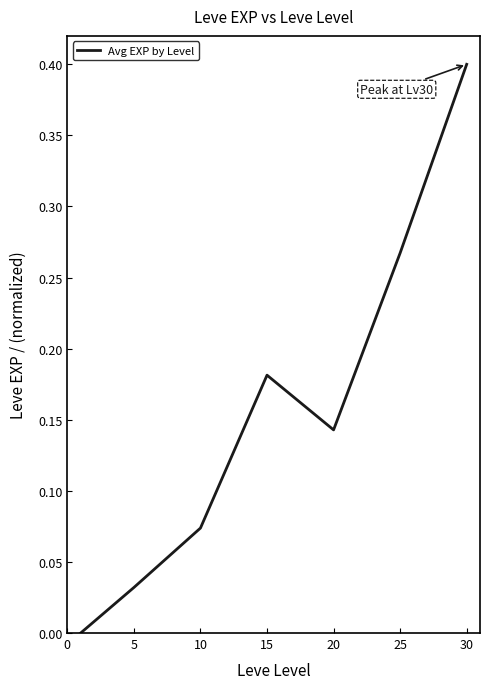

True or false: the data has more than 0 interior local peaks.

True